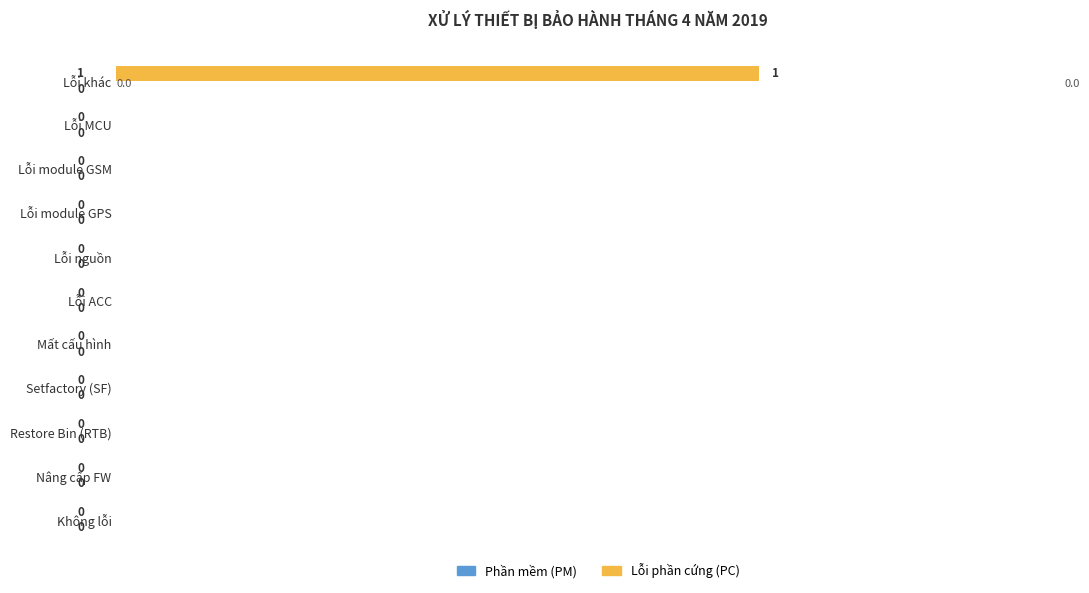

At which category does the chart reach its peak across all series?

Lỗi khác